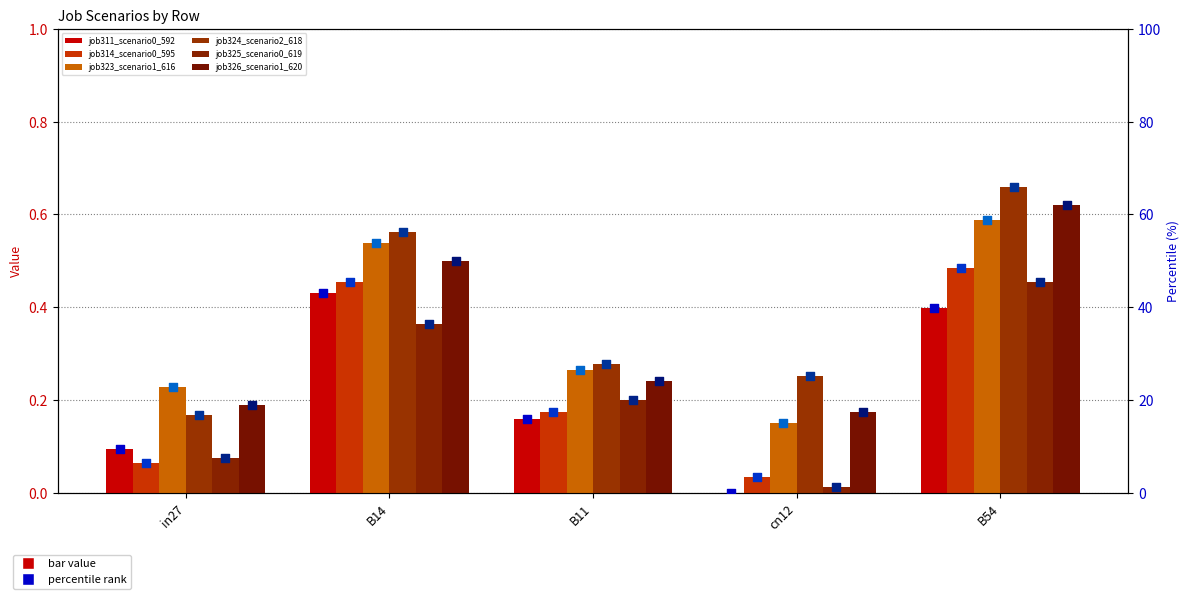

Which series has the largest total across all categories?

job323_scenario1_616